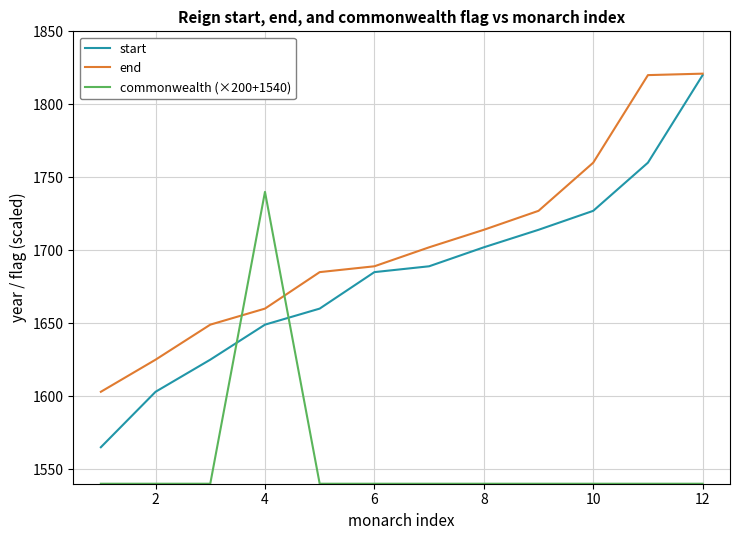

True or false: commonwealth (×200+1540) and start intersect in this chart.

True